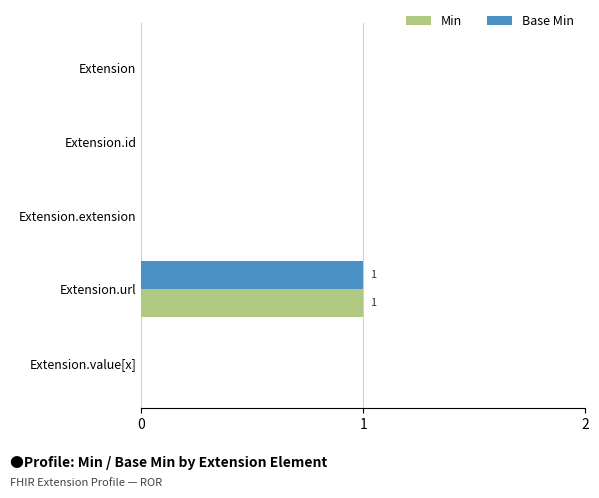

The Min series shows 0 at Extension.value[x]. True or false?

True